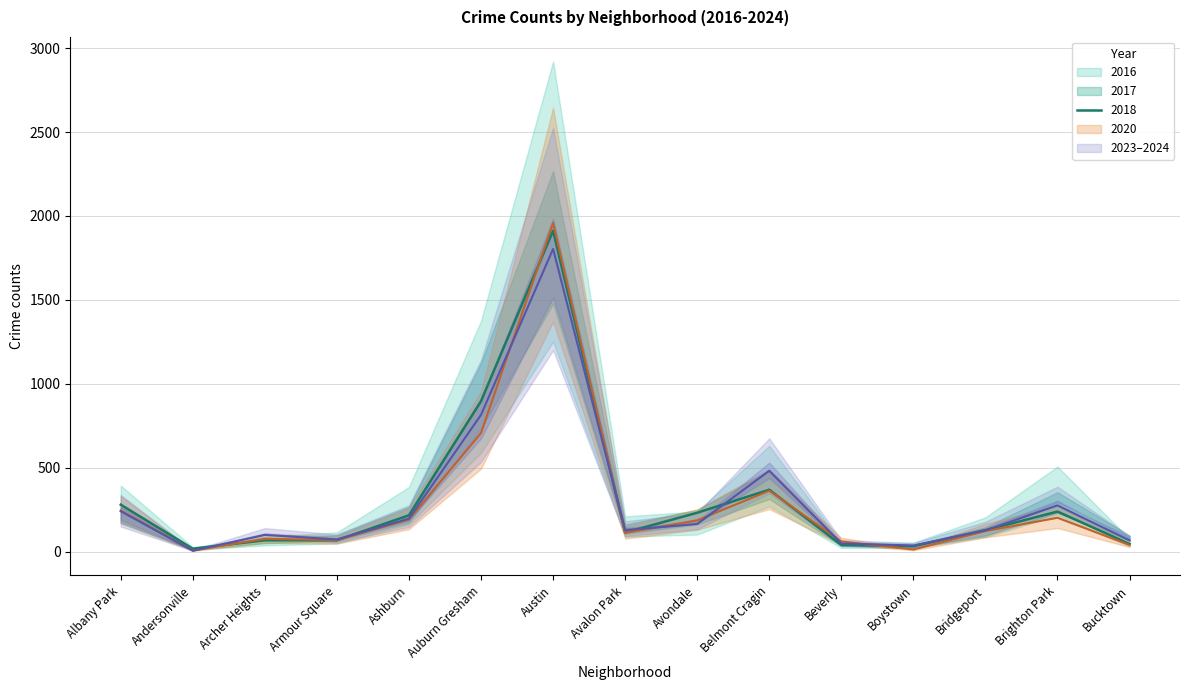

True or false: 2017 has a value of 572 at Austin.

False